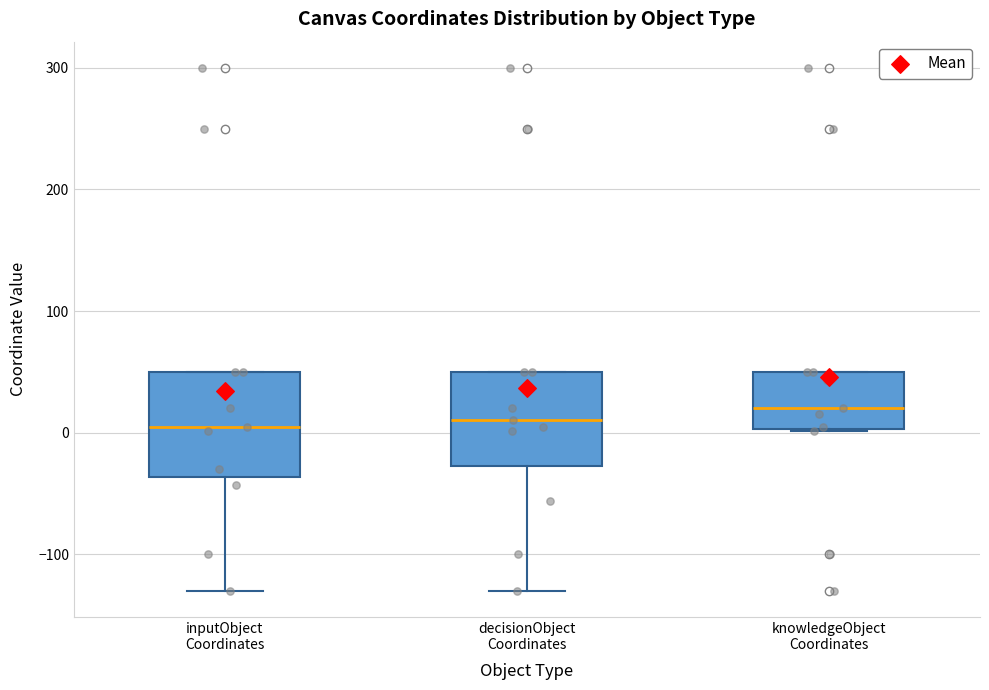

Where does the median line of the box for inputObject Coordinates sit on the y-axis? The values are not printed on the chart, so give them approximately, as read against the axis.

10